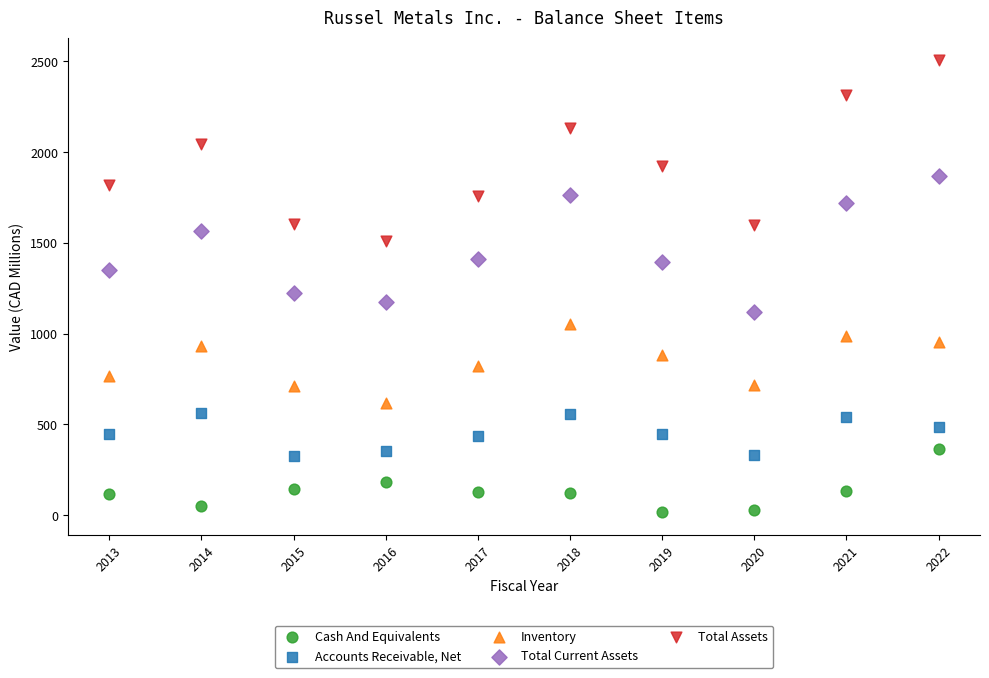

Which series contains the highest Y value?

Total Assets